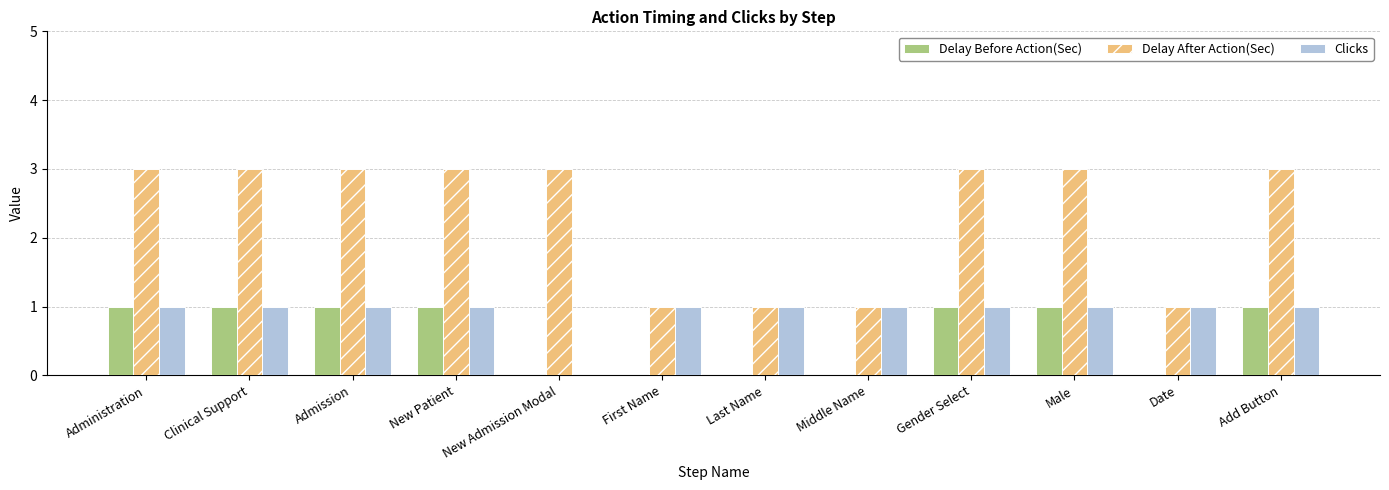

The Delay After Action(Sec) series shows 4 at New Patient. True or false?

False